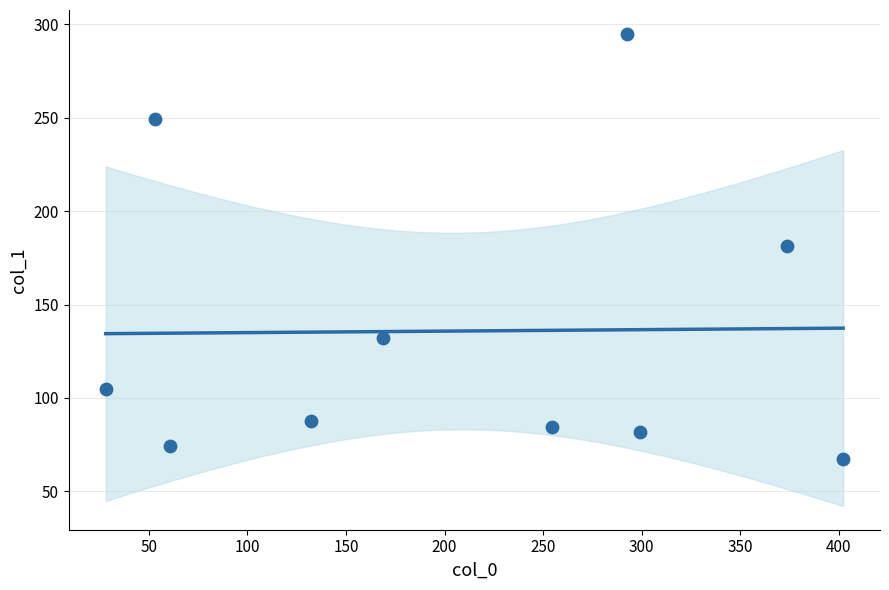

What is the range of X values (max minus min)?

374.1